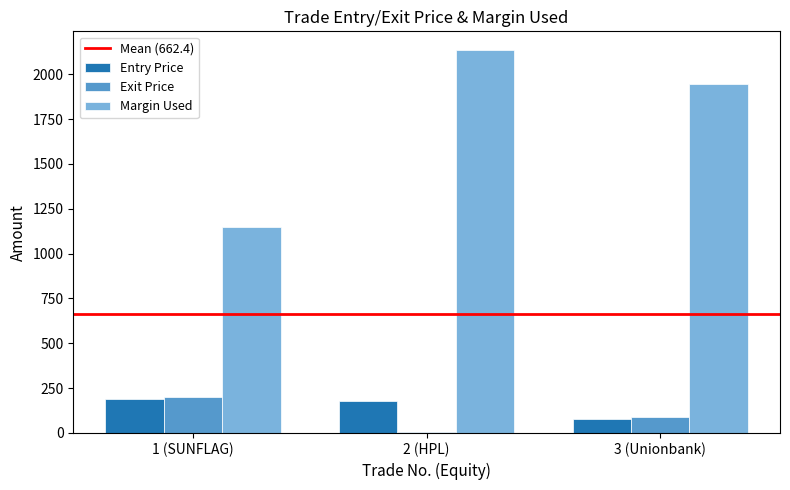

What is the total value across all series at 3 (Unionbank)?

2111.1